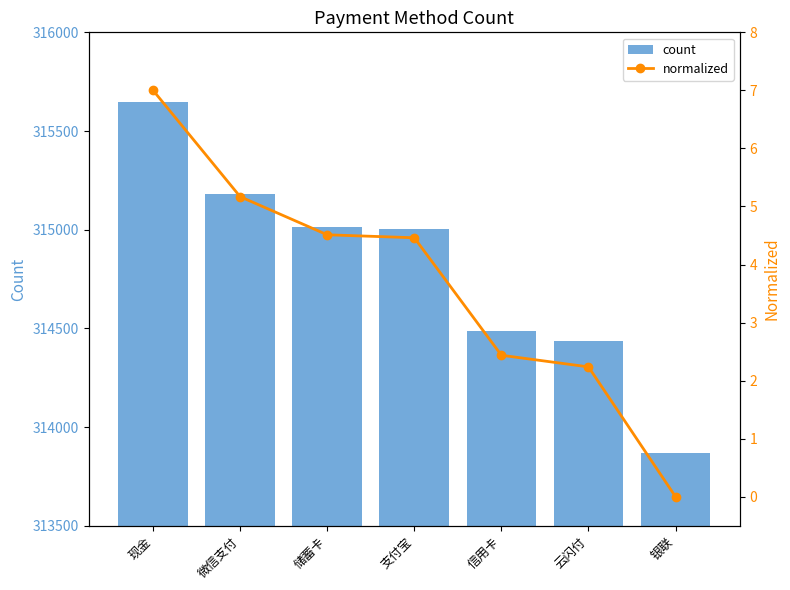

At which label does count reach its peak?

现金